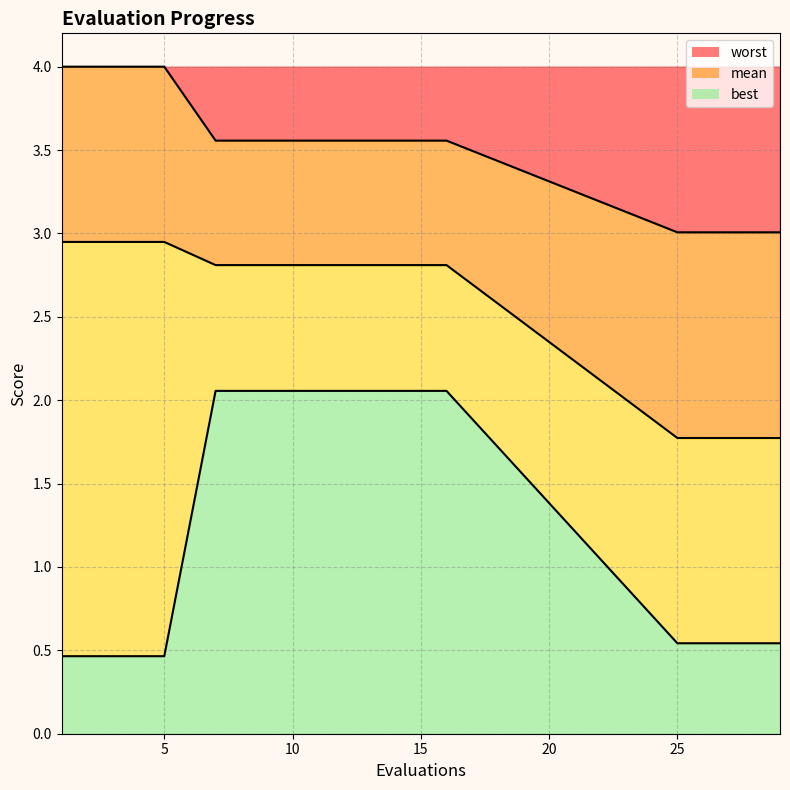

List the labels in order of worst value, largest first.

1, 2, 3, 4, 5, 7, 8, 9, 10, 11, 12, 13, 14, 15, 16, 25, 26, 27, 28, 29